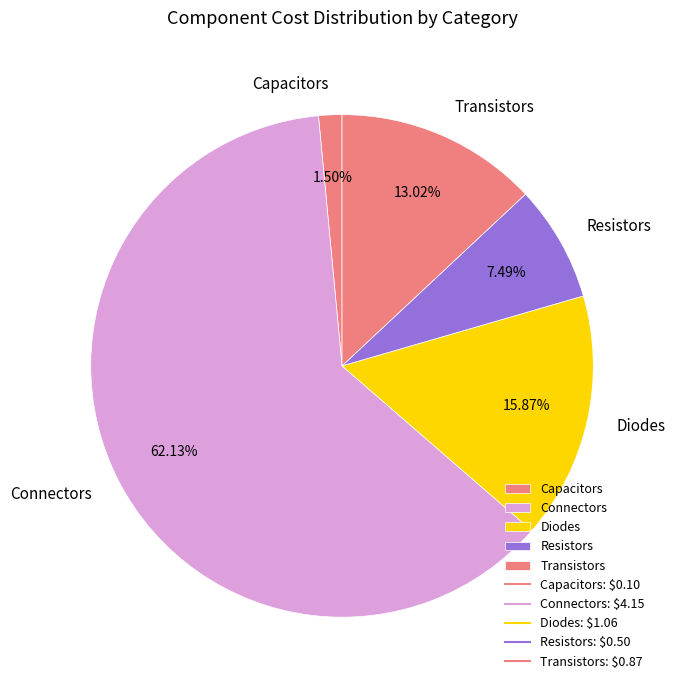

Rank the categories by value from lowest to highest.

Capacitors, Resistors, Transistors, Diodes, Connectors